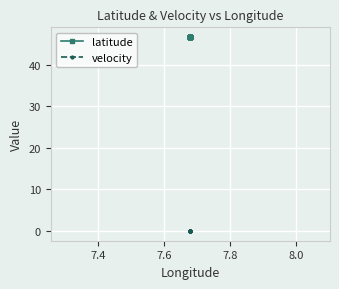

How many categories are shown in the chart?

20